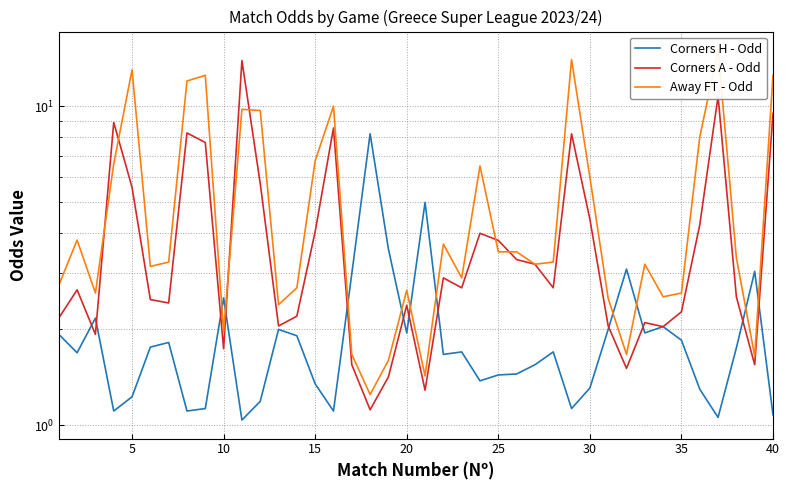

Is it true that Corners A - Odd equals 0.9 at 12?

False